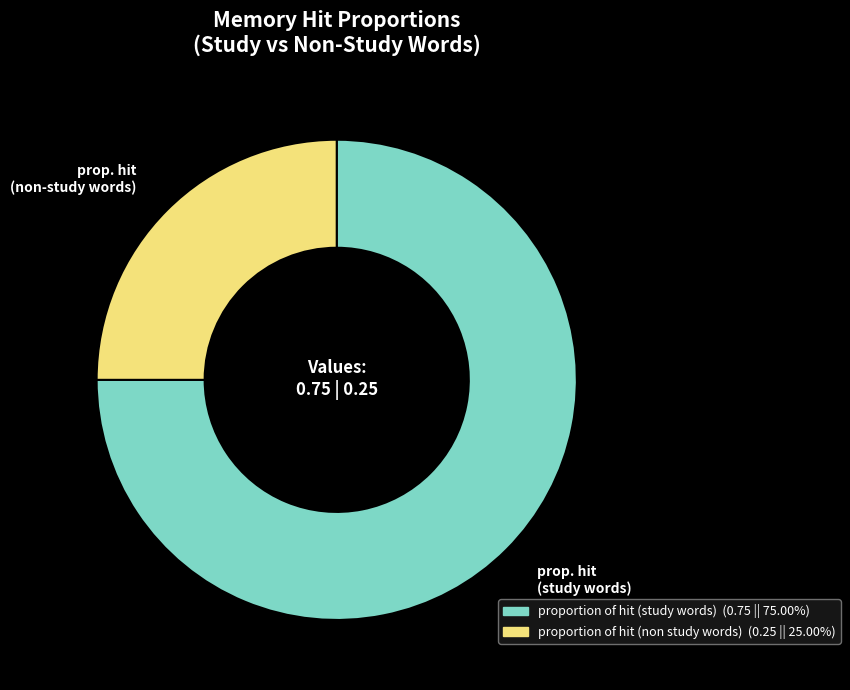

How many slices are in this pie chart?

2